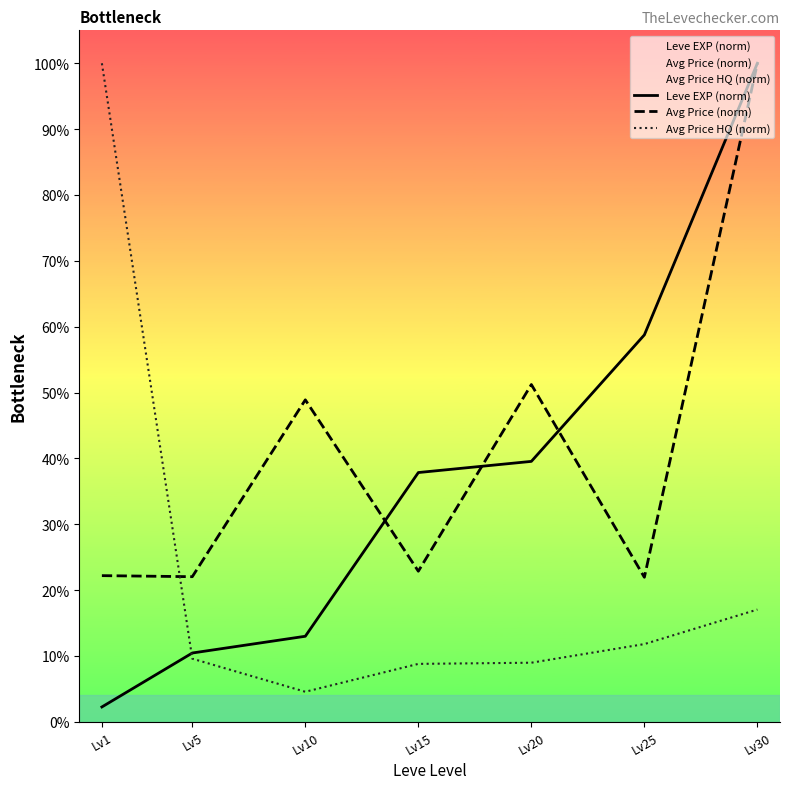

What is the difference between the Avg Price (norm) values at Lv10 and Lv30?

51.1